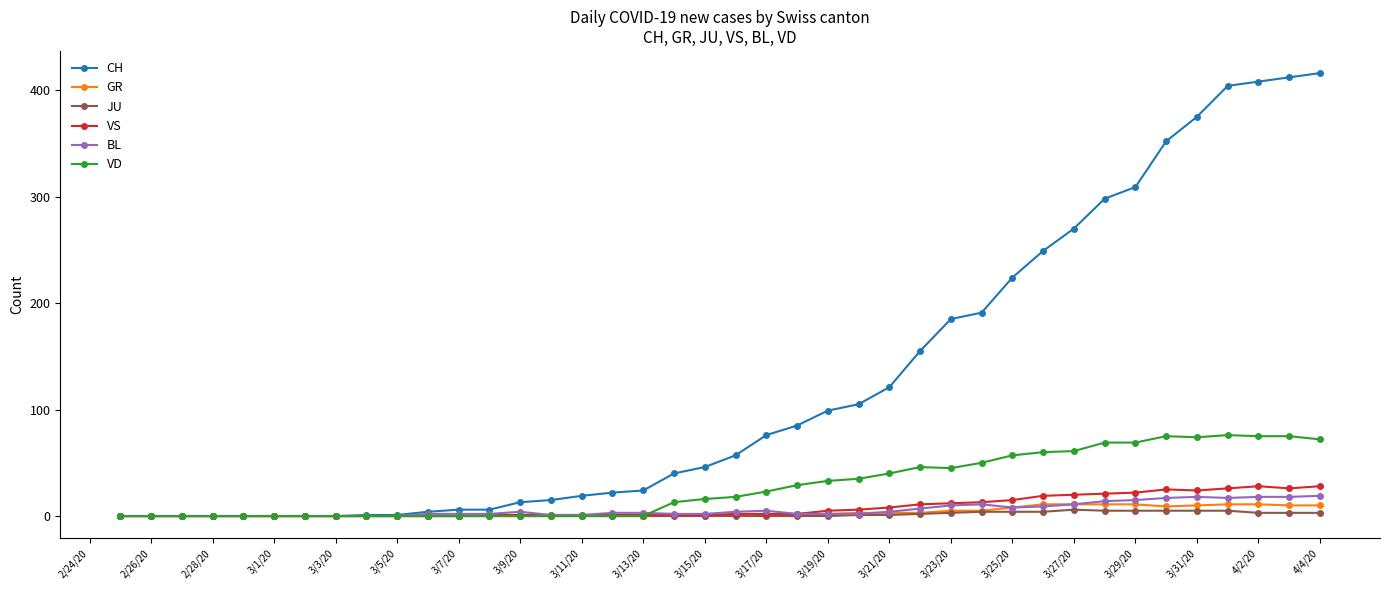

How many lines are shown in the chart?

6